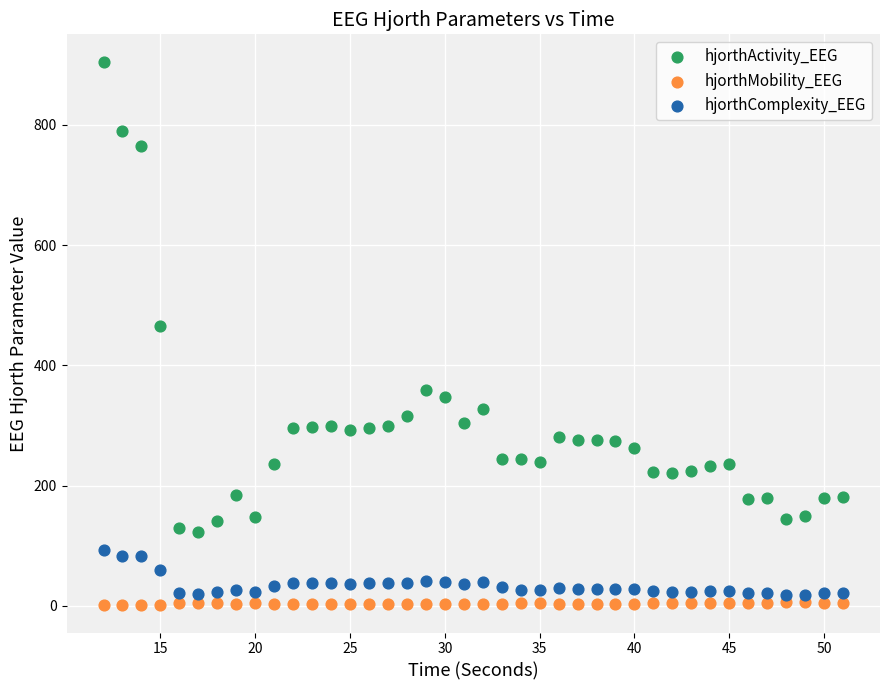

What are all the series names shown in the legend?

hjorthActivity_EEG, hjorthMobility_EEG, hjorthComplexity_EEG